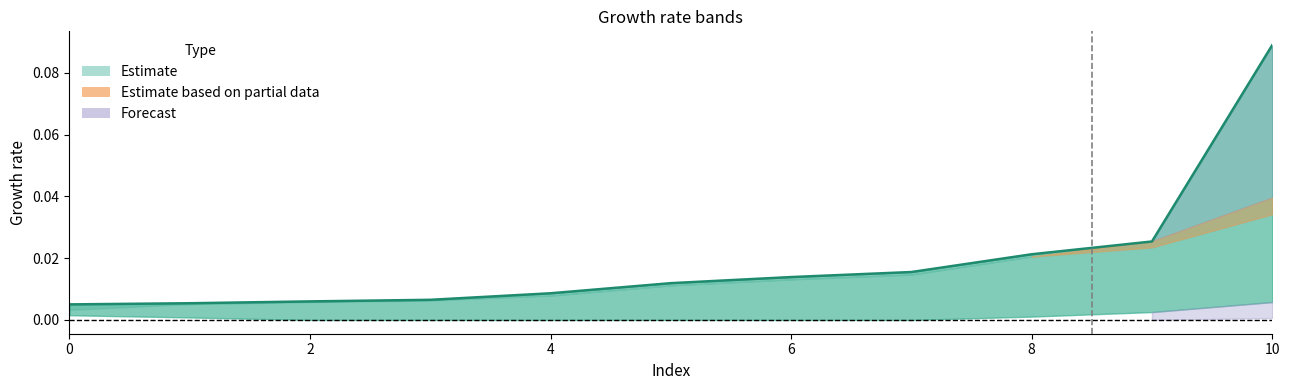

Between 10 and 9, which is larger?

10